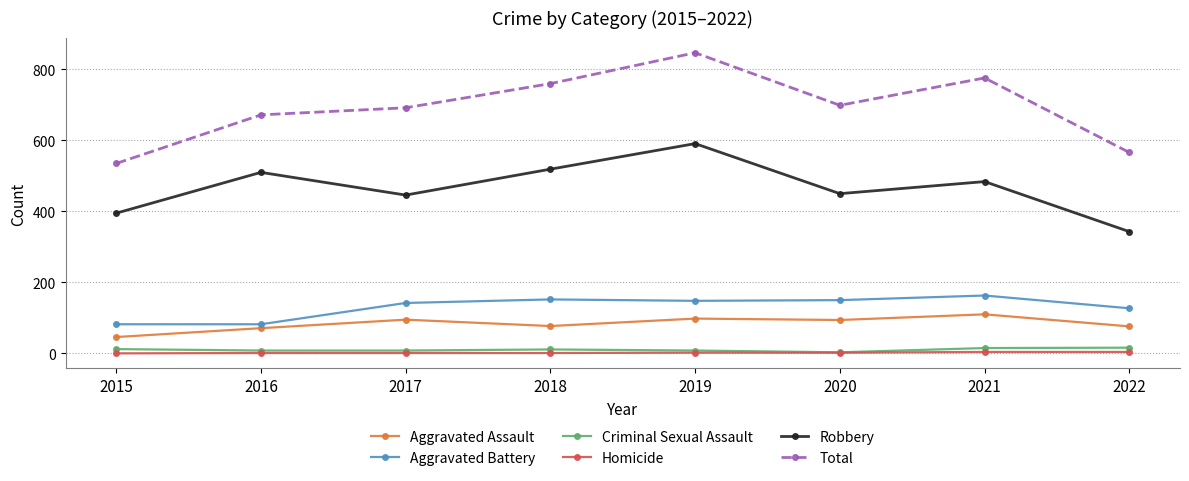

What is the difference between the Total values at 2021 and 2022?

210